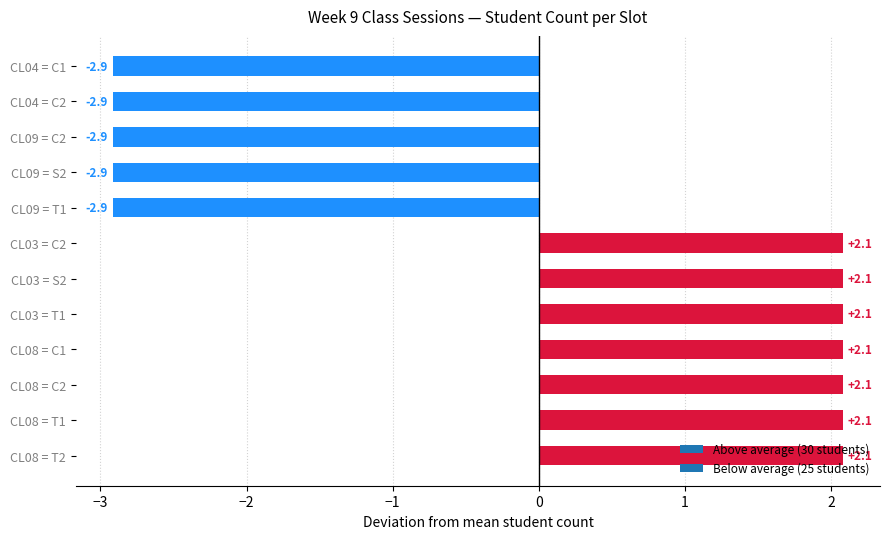

Is it true that the value at CL08 = C1 is 3.4?

False